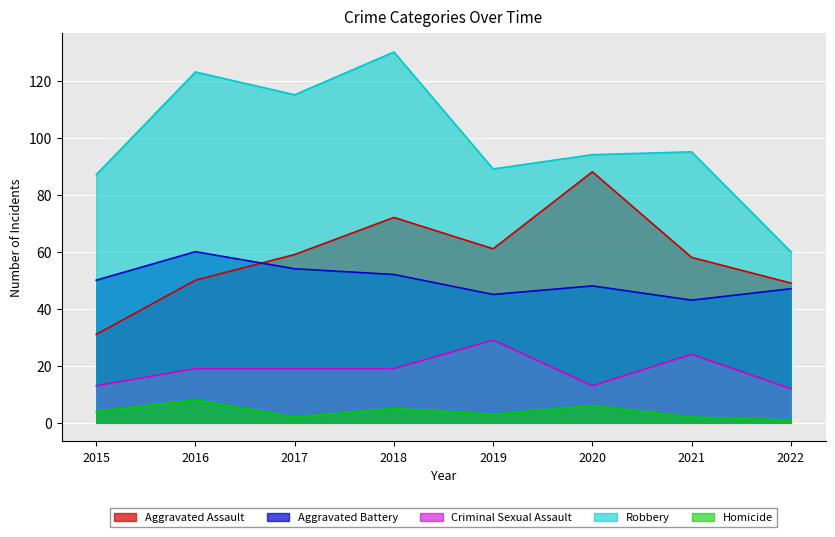

List the series in order of their peak value, lowest first.

Homicide, Criminal Sexual Assault, Aggravated Battery, Aggravated Assault, Robbery